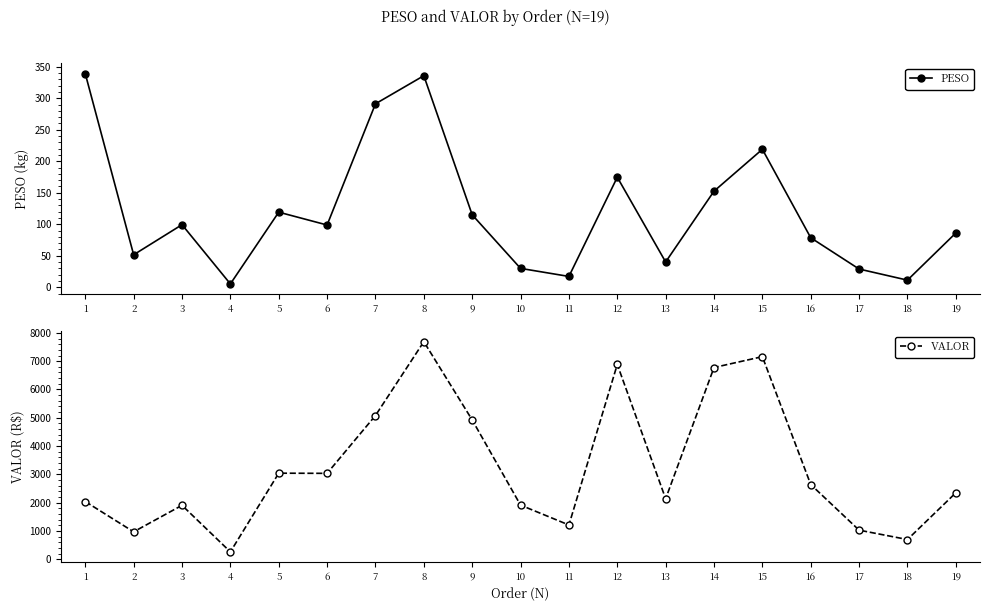

What is the highest value of the PESO series?

338.9